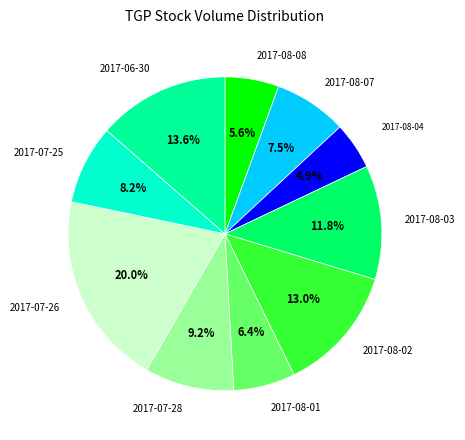

Is it true that 2017-08-07 is 1% of the pie?

False